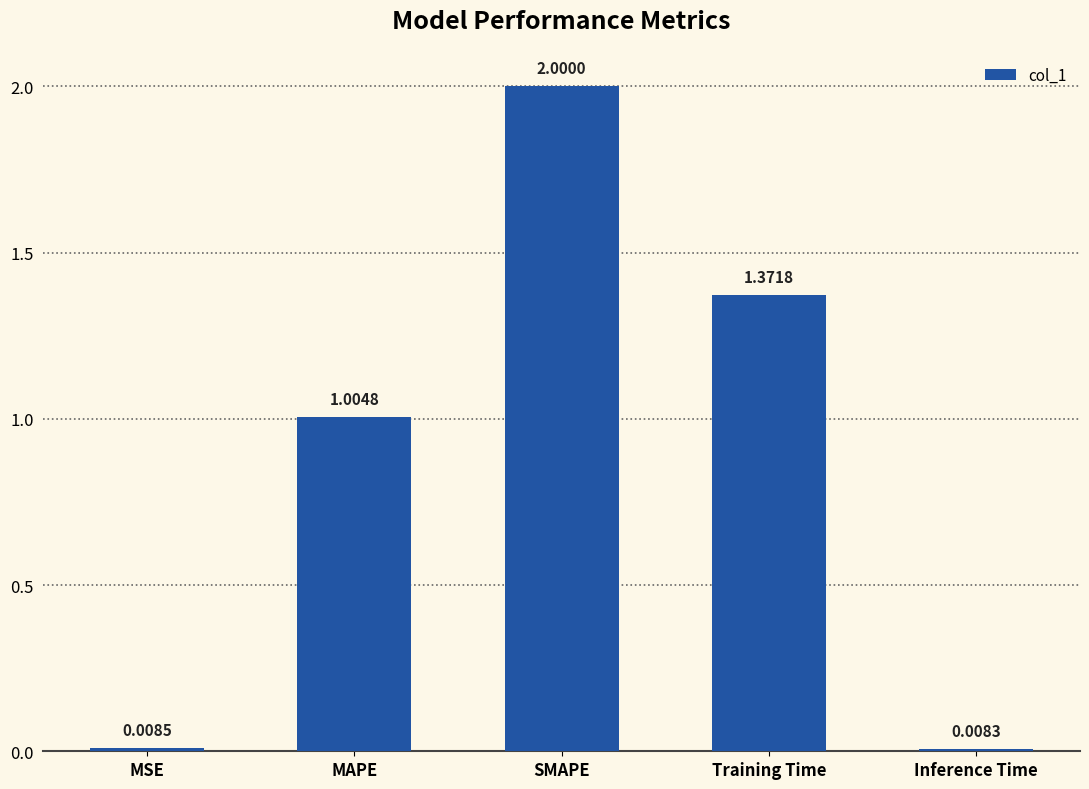

What is the approximate value at SMAPE?

2.0